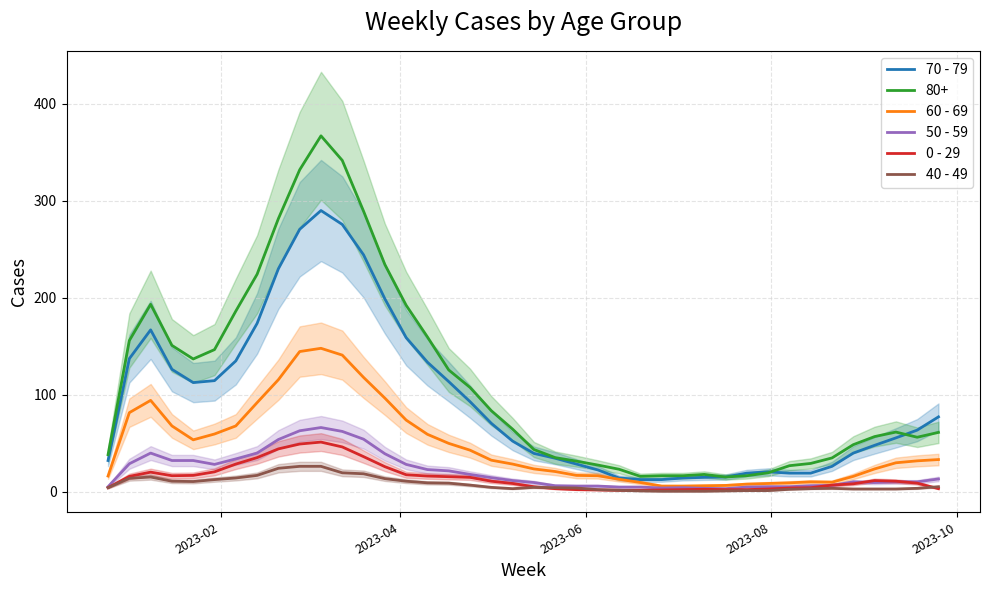

Rank the series by their maximum value, from lowest to highest.

40 - 49, 0 - 29, 50 - 59, 60 - 69, 70 - 79